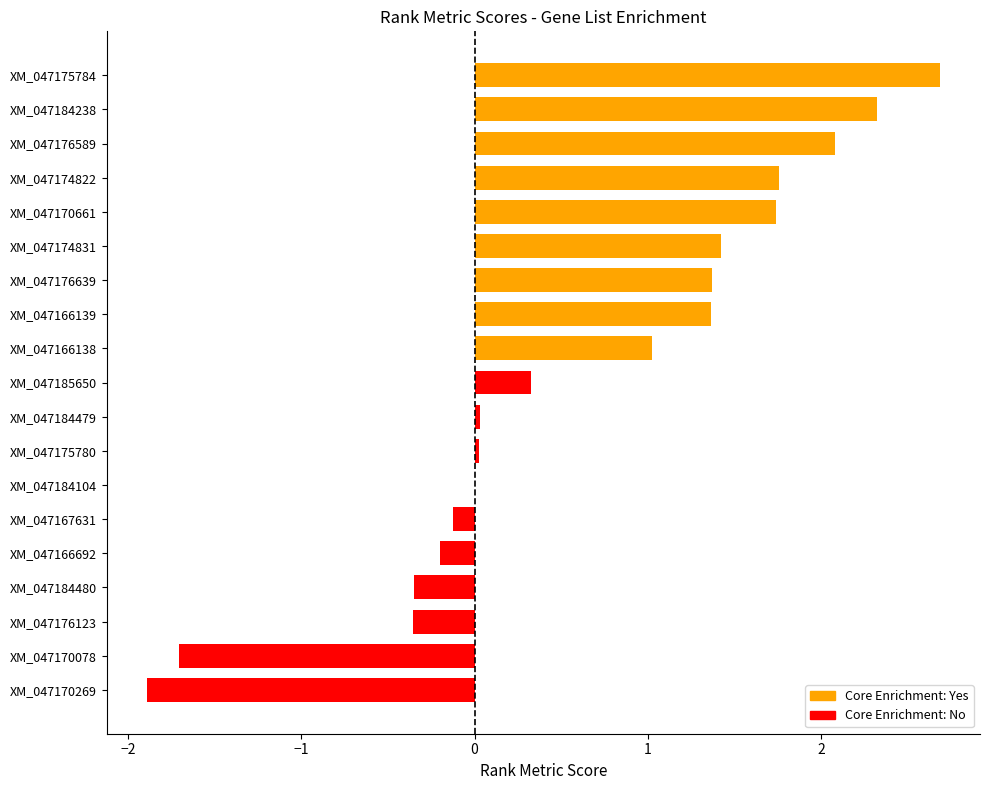

The value at XM_047170269 is -1.9. True or false?

True